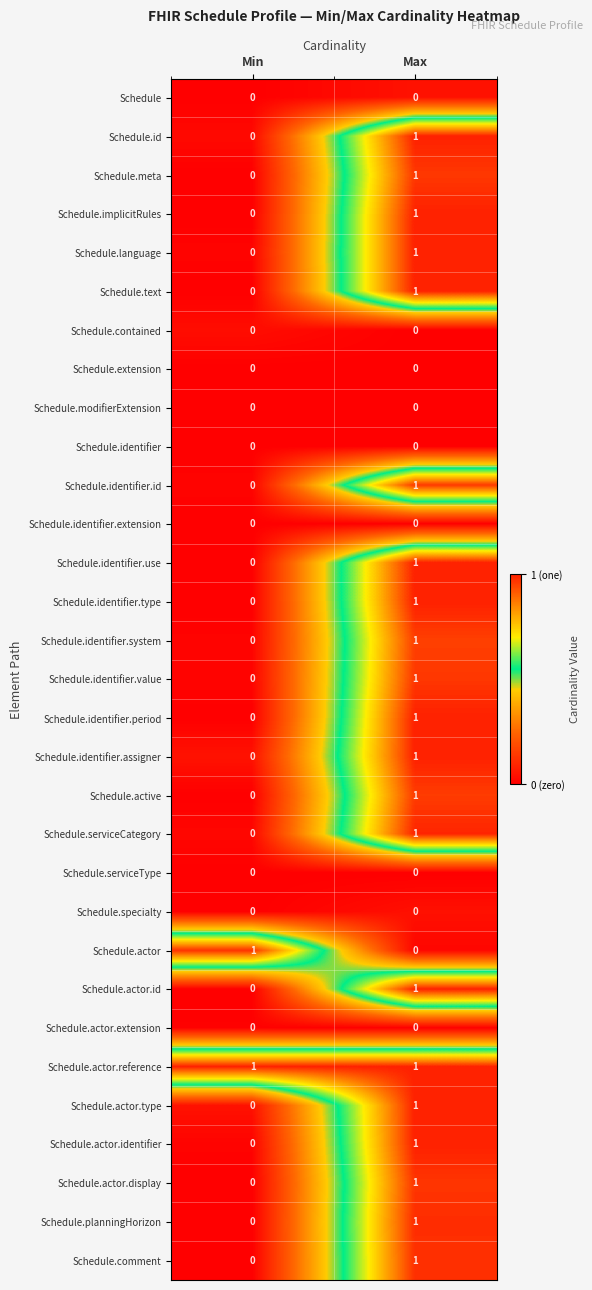

How many values in Schedule.identifier.assigner are above zero?

1